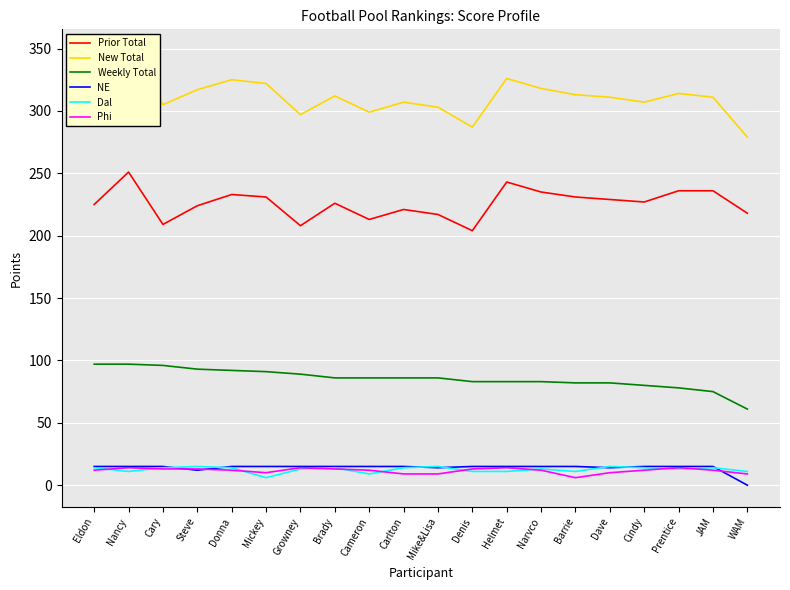

Where does the Dal series first go above 14?

Steve